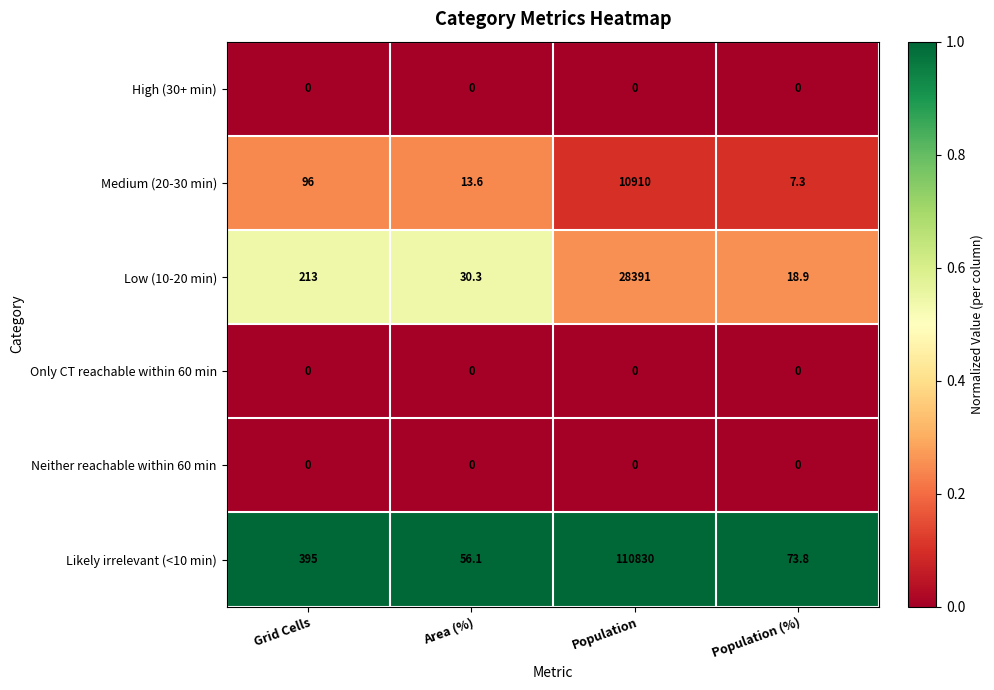

Reading right to left, extract all data points from this chart.

High (30+ min): 0.0	0.0	0.0	0.0
Medium (20-30 min): 7.3	10910.0	13.6	96.0
Low (10-20 min): 18.9	28391.0	30.3	213.0
Only CT reachable within 60 min: 0.0	0.0	0.0	0.0
Neither reachable within 60 min: 0.0	0.0	0.0	0.0
Likely irrelevant (<10 min): 73.8	110830.0	56.1	395.0